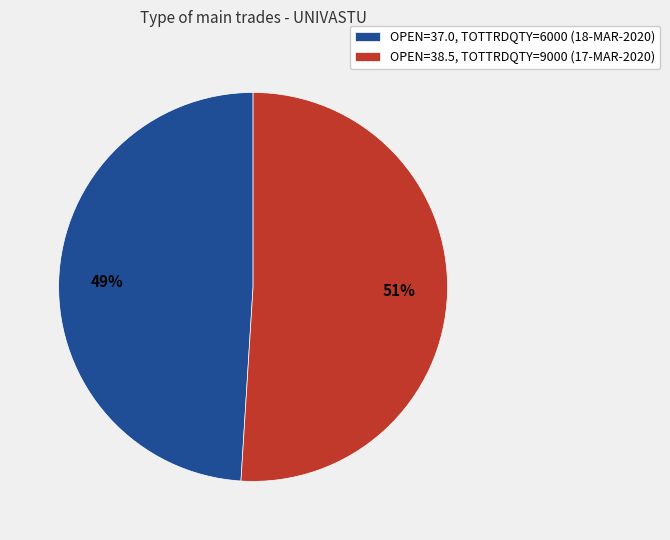

Is there any slice that represents more than half of the pie?

Yes